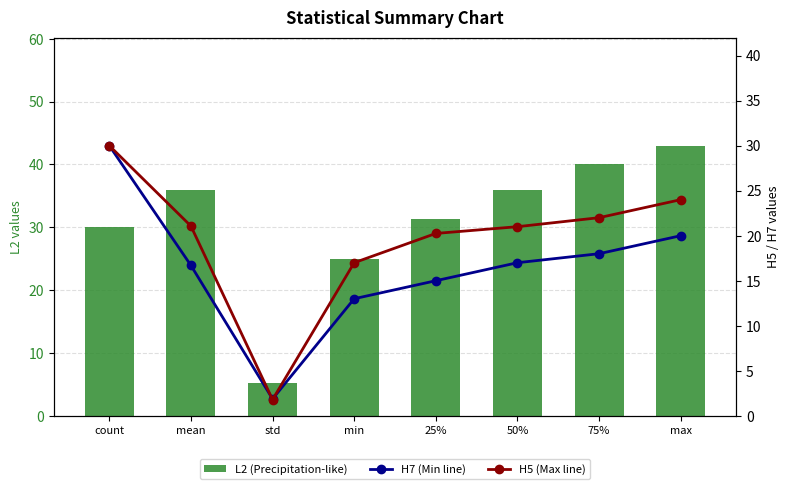

How many values in the L2 (Precipitation-like) series exceed 35?

4